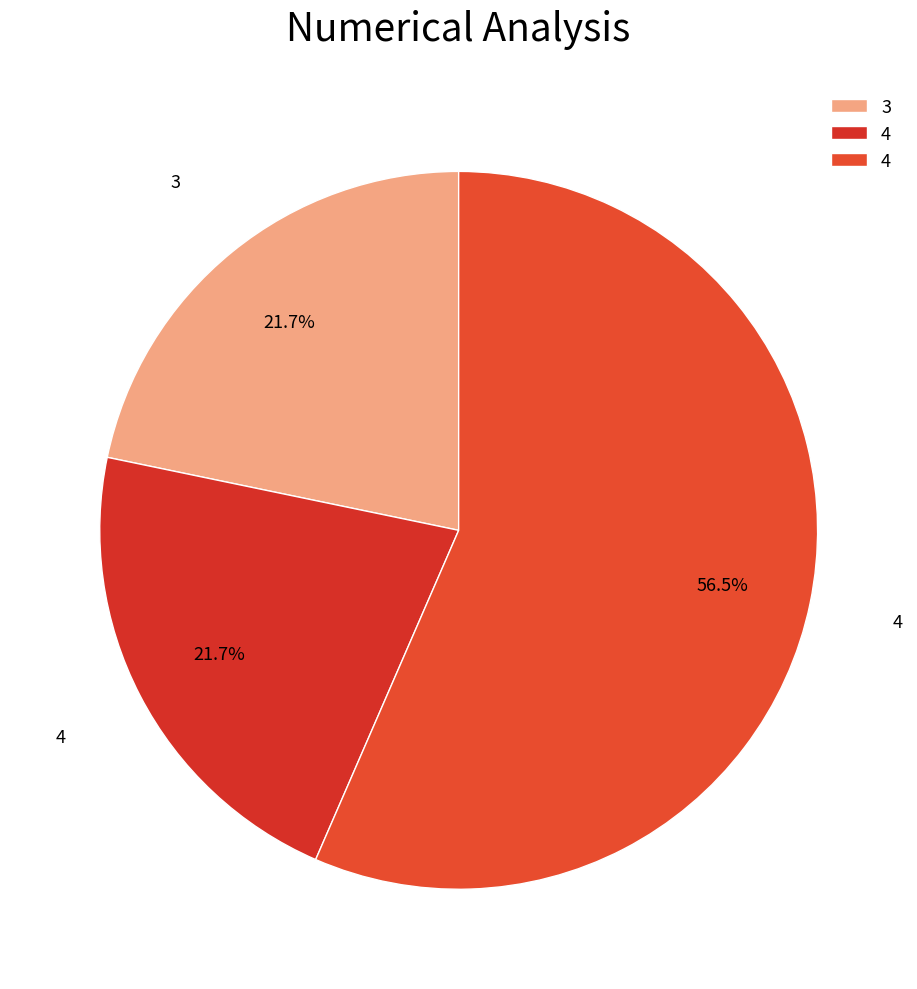

How many slices are in this pie chart?

3